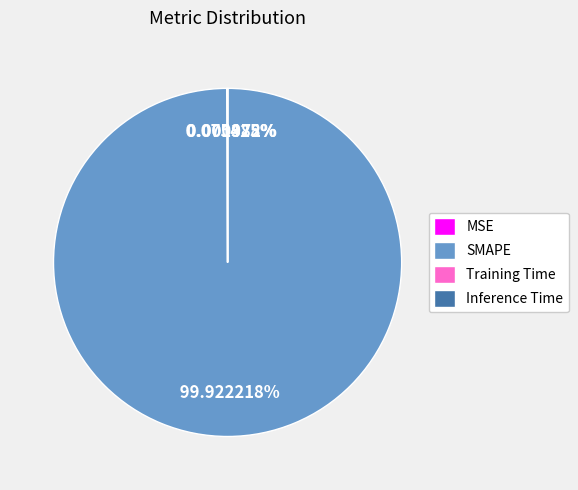

Is there a majority slice in this chart?

Yes